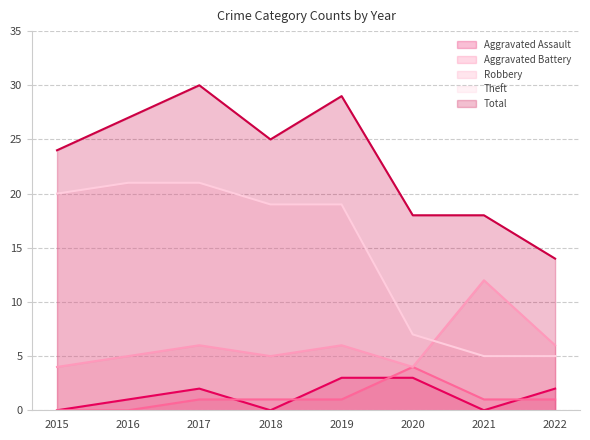

True or false: Robbery and Aggravated Battery intersect in this chart.

False